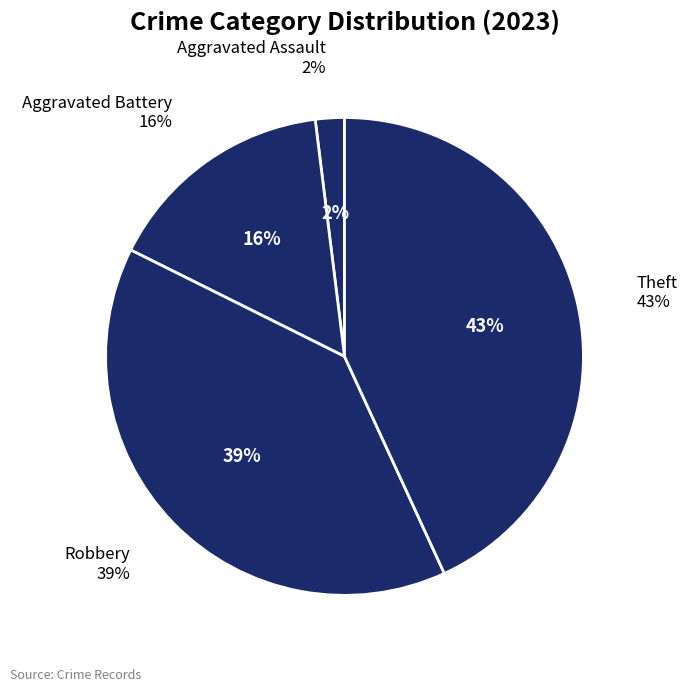

To the nearest percent, what is the combined percentage of Aggravated Assault and Theft?

45%